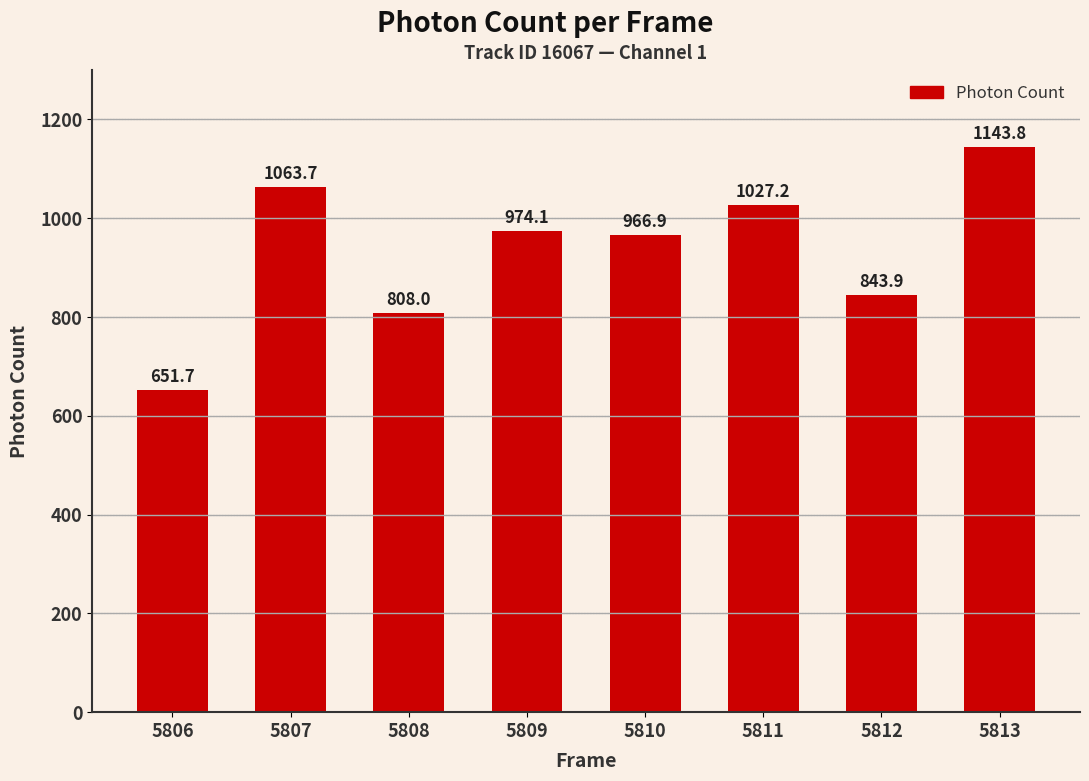

Which has a higher value, 5807 or 5806?

5807